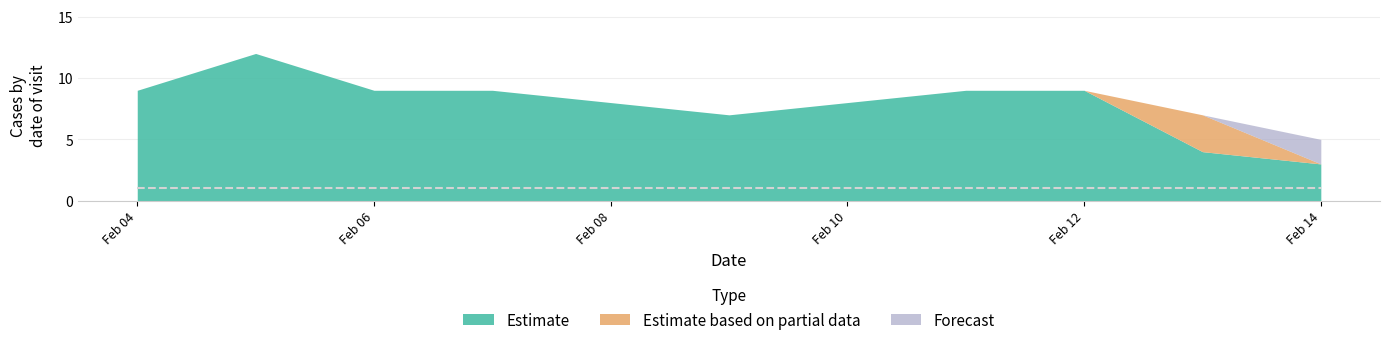

Which series has the largest range (max minus min)?

Estimate